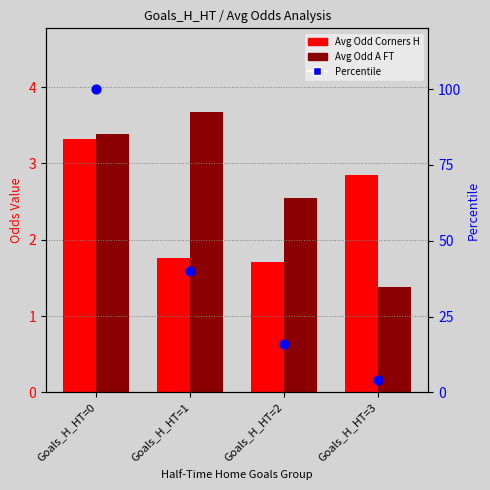

Which series has the largest Y range (max minus min)?

Percentile